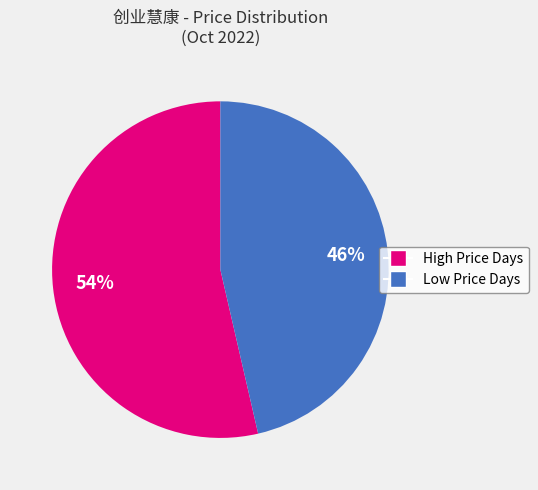

To the nearest percent, what is the average slice percentage?

50%